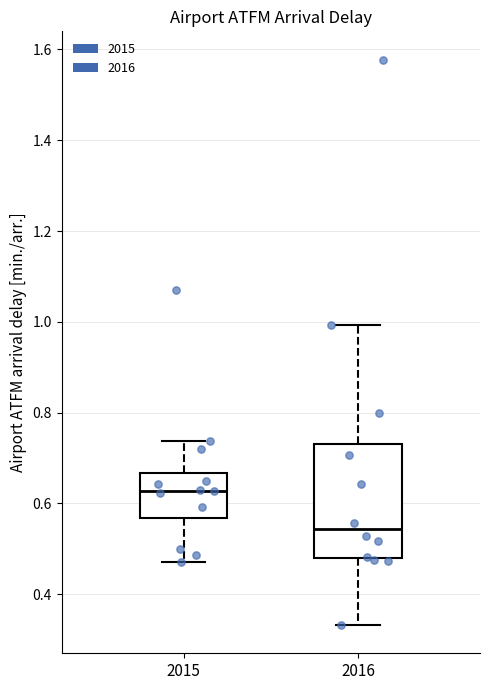

Reading left to right, transcribe this box plot: for each box, give where its median line is, the range the box spans, and where its two whiskers end, as read against the y-axis. The values are not printed on the chart, so give them approximately, as read against the axis.

2015: median 0.62, box 0.56 to 0.66, whiskers 0.48 to 0.74
2016: median 0.54, box 0.48 to 0.74, whiskers 0.34 to 1.00